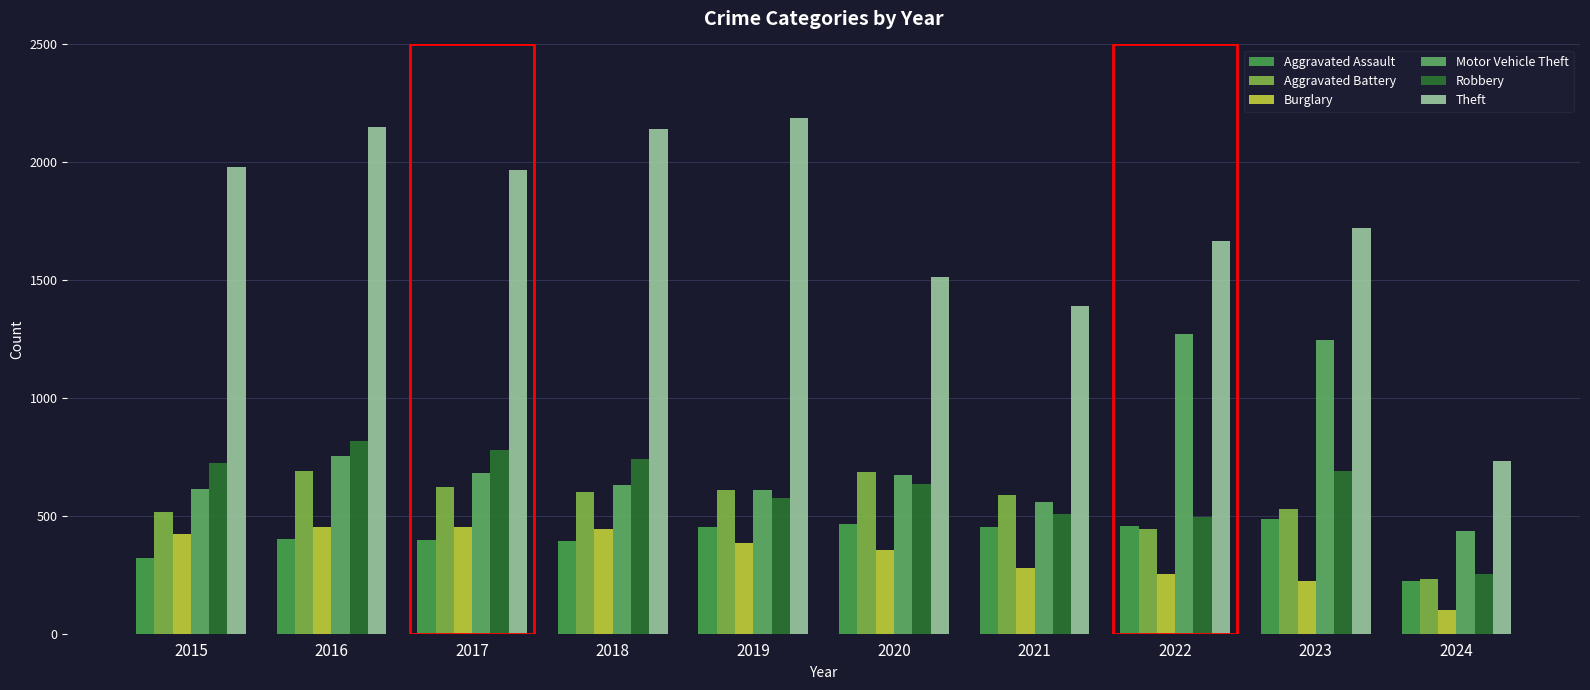

How many series are shown in this chart?

6